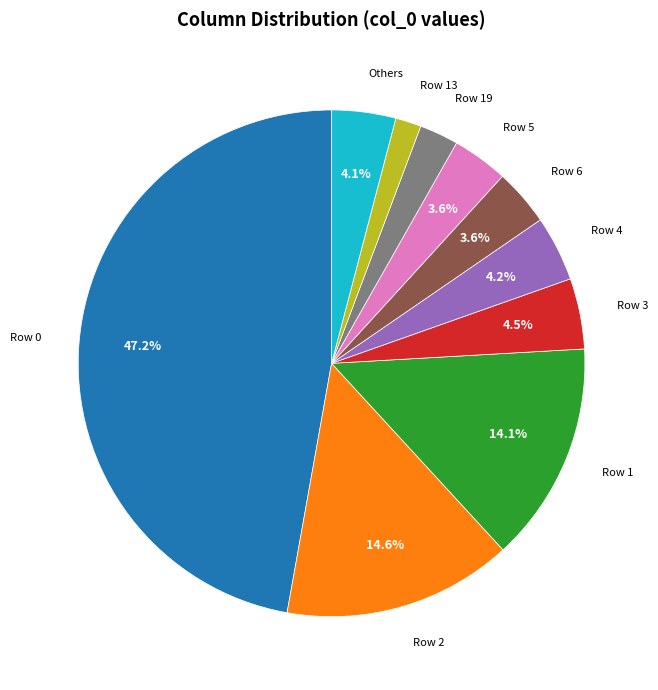

Does any single category account for the majority?

No